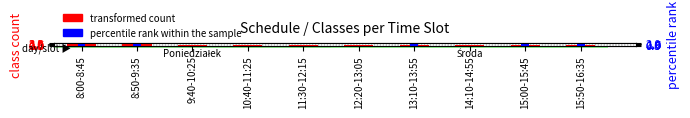

List the series in order of their overall mean, highest first.

transformed count, percentile rank within the sample